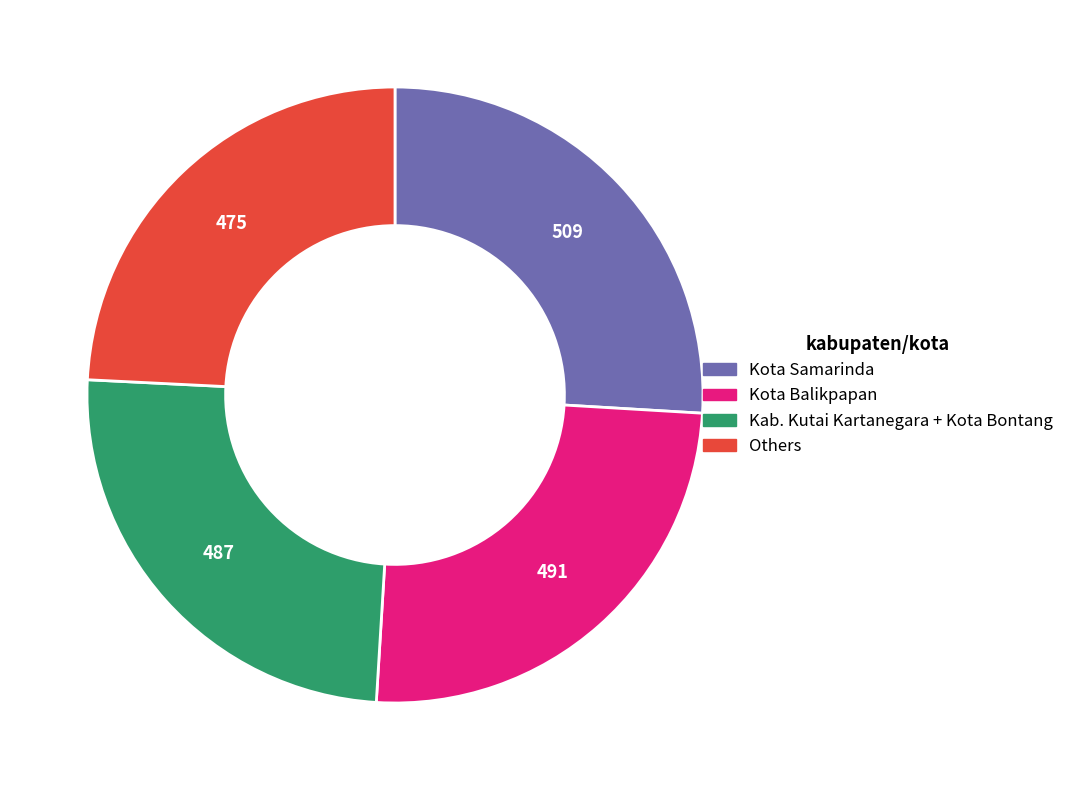

What is the largest slice in the pie chart?

Kota Samarinda